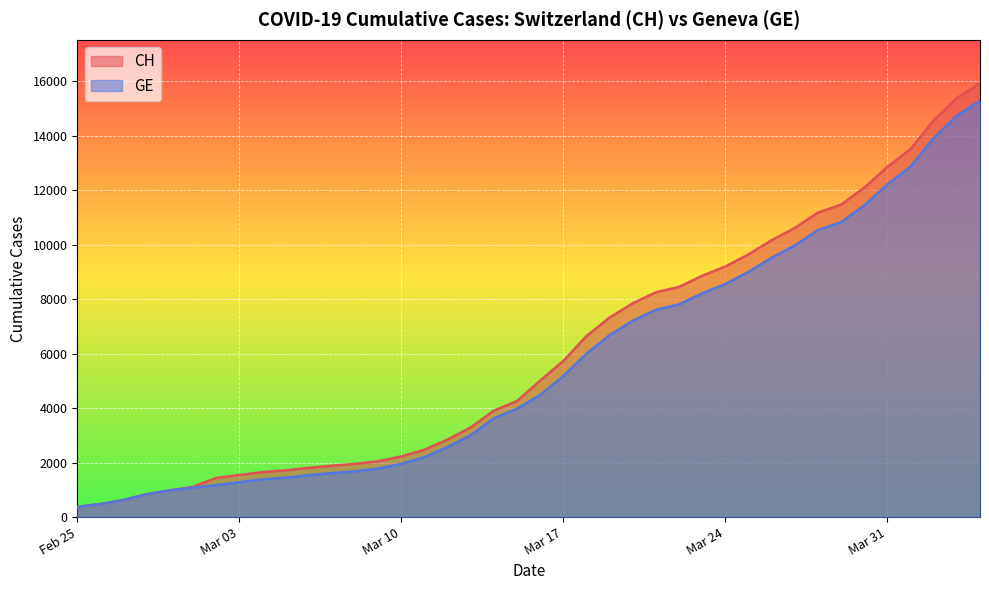

Reading left to right, transcribe all the data shown in this chart.

CH: 375	479	630	840	981	1113	1436	1544	1652	1715	1809	1885	1952	2051	2226	2472	2845	3291	3908	4259	5012	5731	6644	7323	7847	8249	8449	8855	9196	9642	10162	10613	11175	11467	12086	12852	13505	14561	15375	15926
GE: 375	479	630	840	981	1083	1171	1278	1384	1447	1538	1614	1681	1780	1955	2201	2574	3010	3627	3978	4485	5174	6002	6681	7205	7607	7807	8213	8554	9000	9520	9971	10533	10825	11444	12210	12863	13919	14733	15284